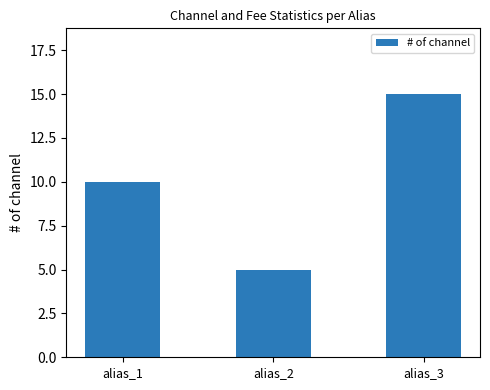

The value at alias_1 is 5. True or false?

False